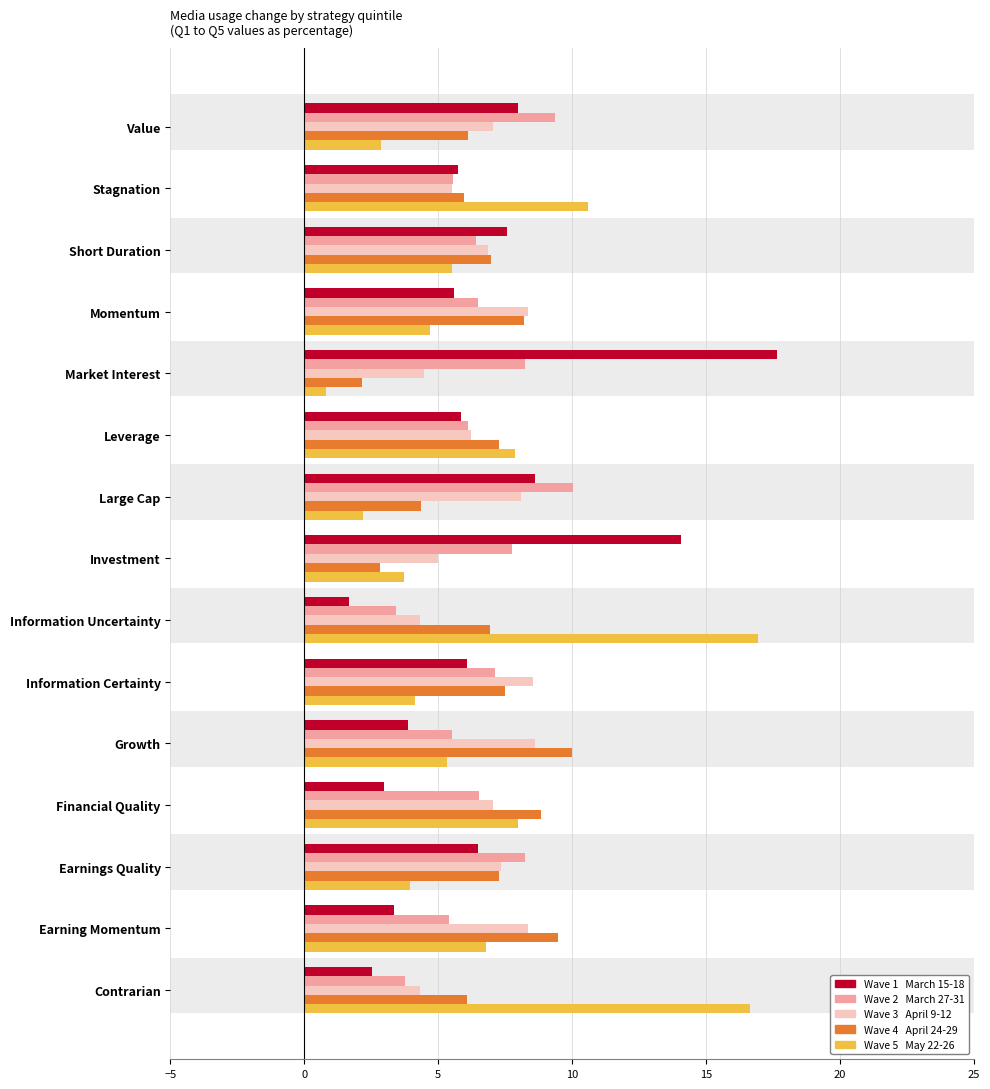

What is the spread (max minus min) of values at Investment?

11.2